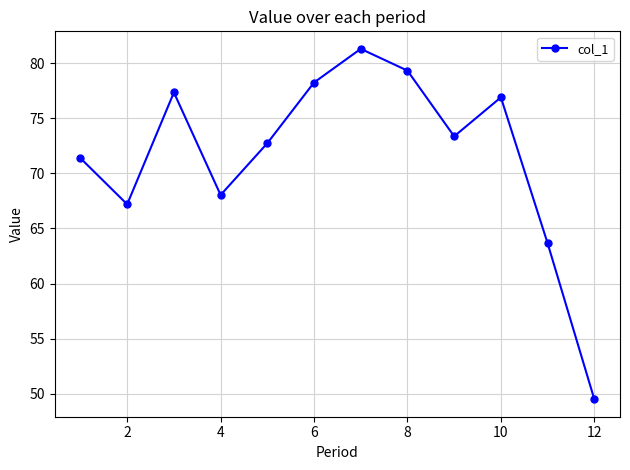

What is the maximum value shown in the chart?

81.3